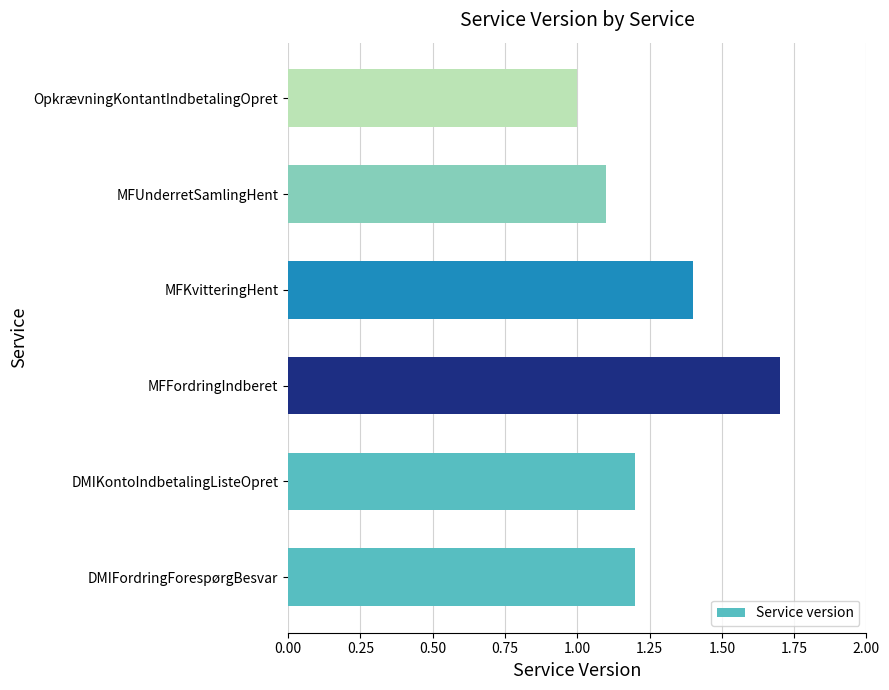

Between MFKvitteringHent and DMIFordringForespørgBesvar, which is larger?

MFKvitteringHent